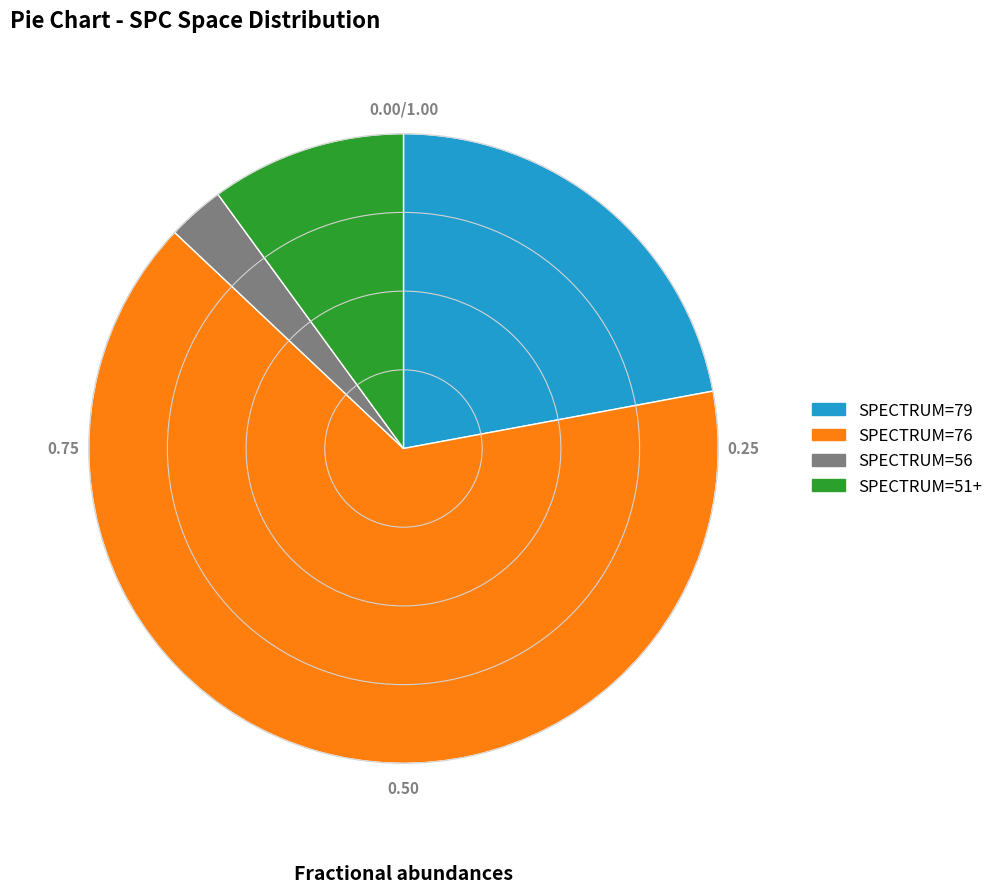

Is there any slice that represents more than half of the pie?

Yes